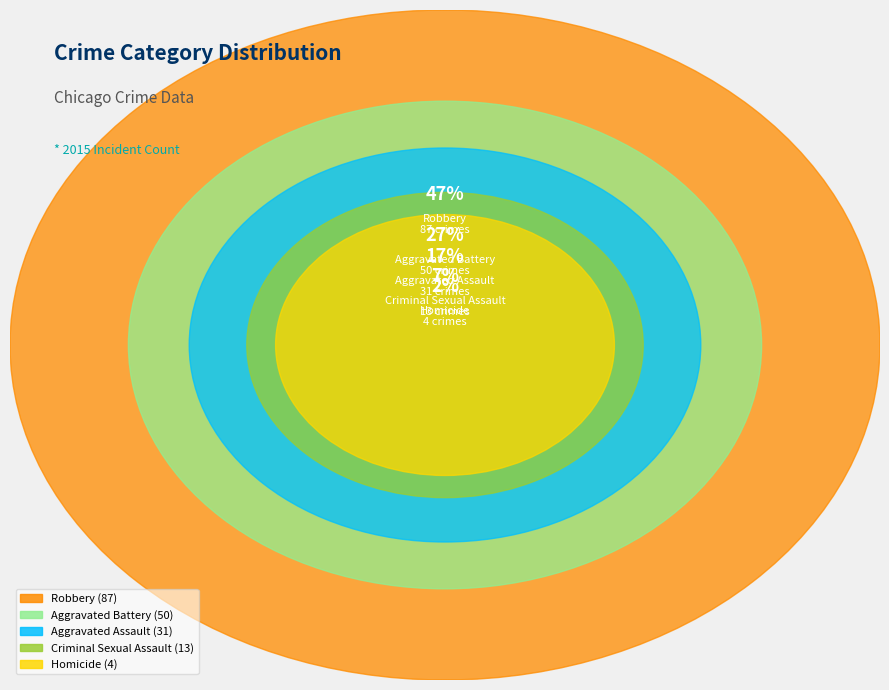

Which slice is the smallest?

Homicide